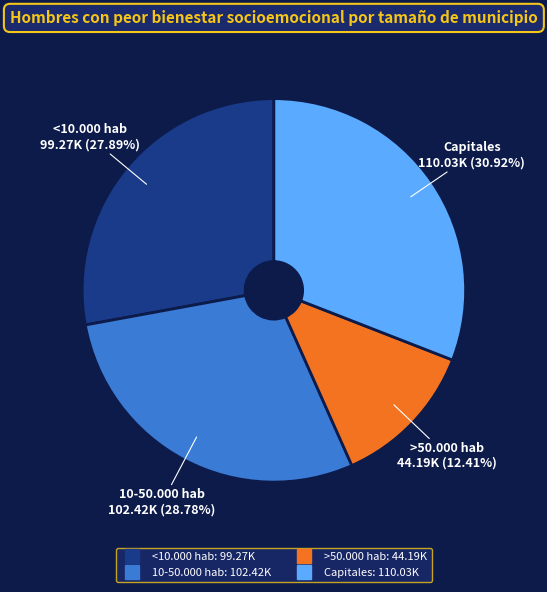

Does any single category account for the majority?

No